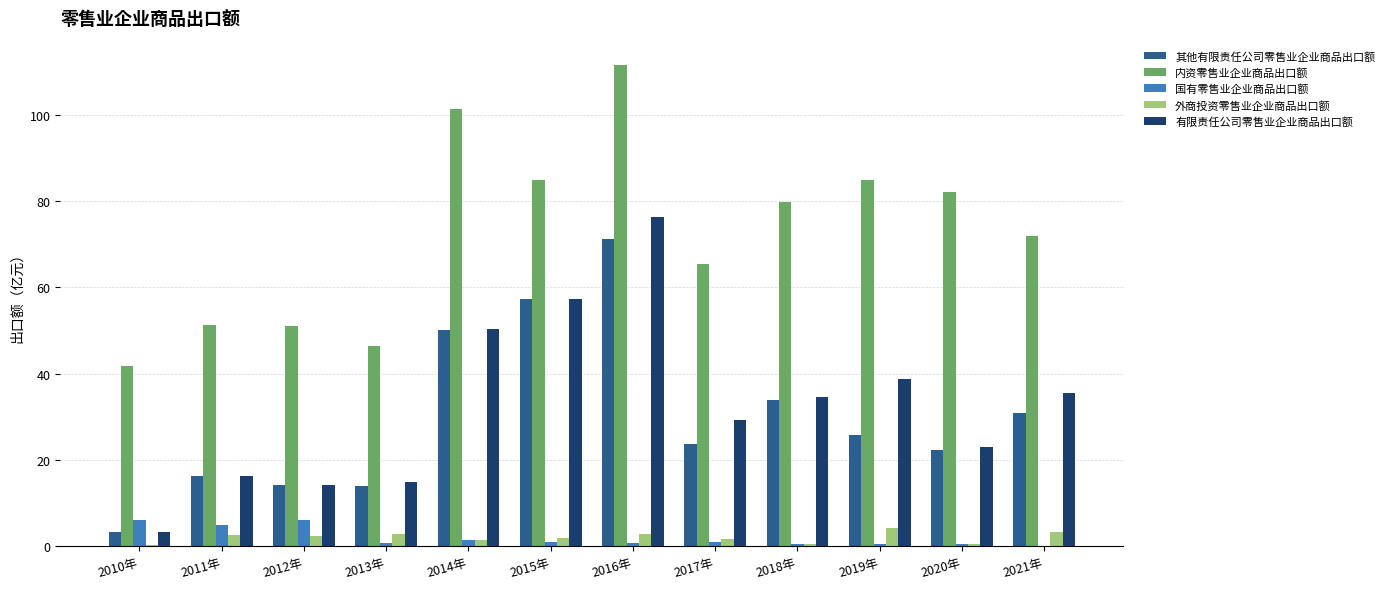

Where is 其他有限责任公司零售业企业商品出口额 nearest to the value 37?

2018年